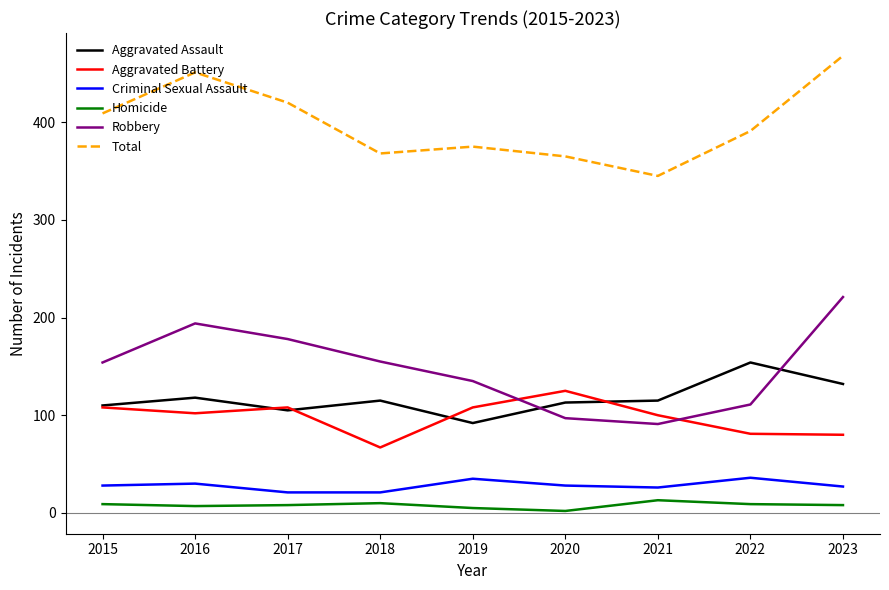

Rank the series at 2016 from lowest to highest value.

Homicide, Criminal Sexual Assault, Aggravated Battery, Aggravated Assault, Robbery, Total